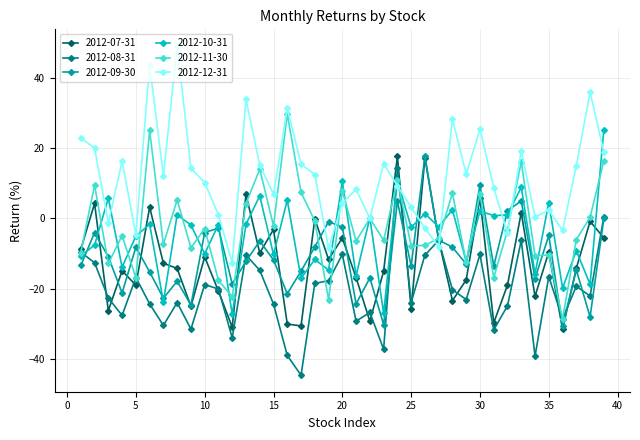

What is the greatest value displayed?

49.2